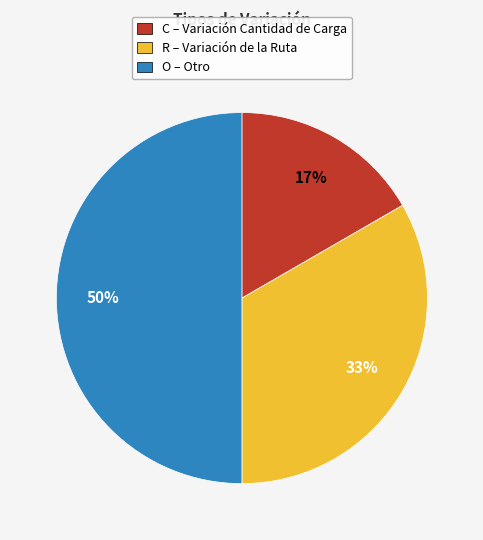

Do R – Variación de la Ruta and O – Otro together represent more than half of the pie?

Yes